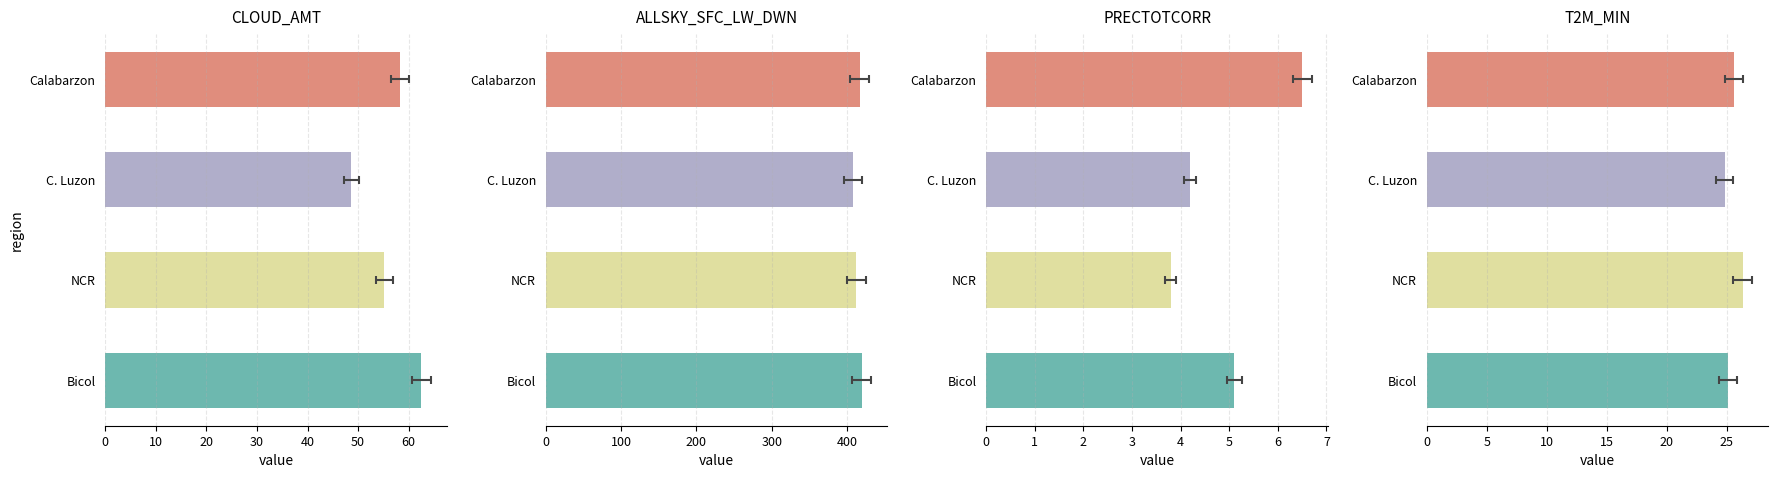

What is the difference between the highest and lowest values at C. Luzon?

403.9